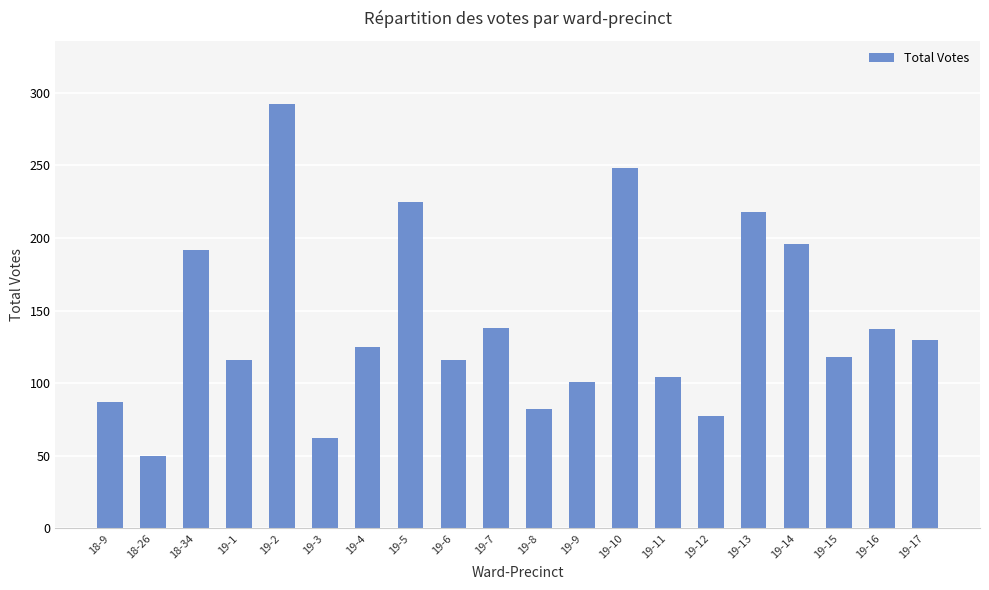

How many values are below 125?

10